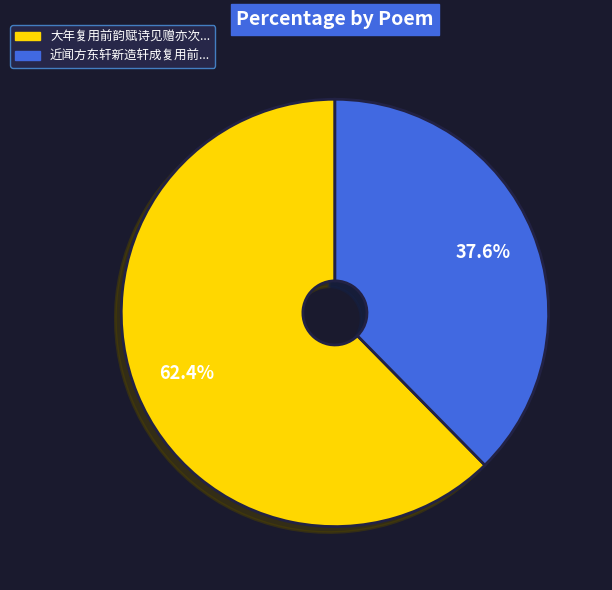

Is there a majority slice in this chart?

Yes